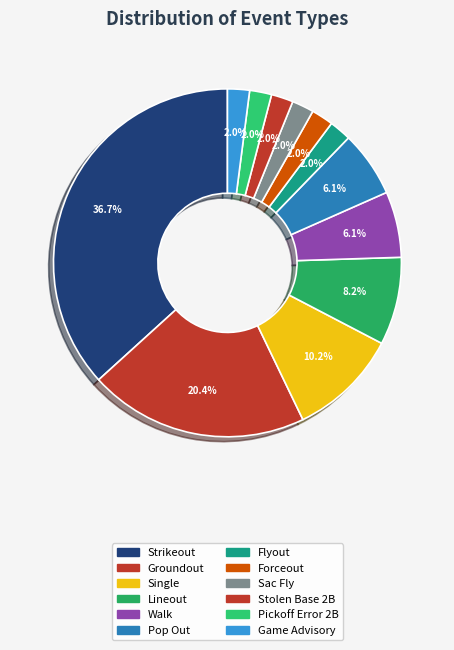

How many segments does this pie chart have?

12